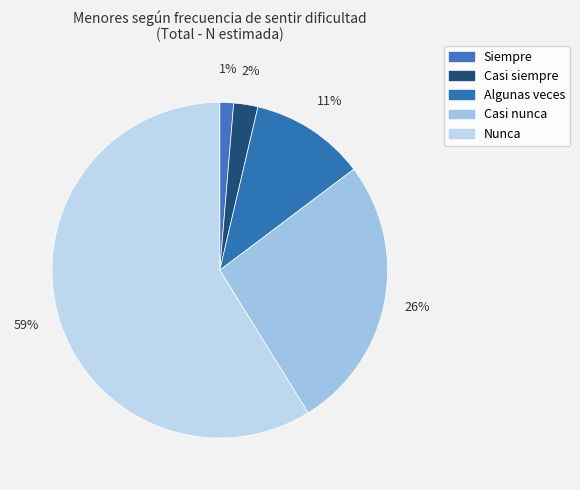

How many slices are in this pie chart?

5